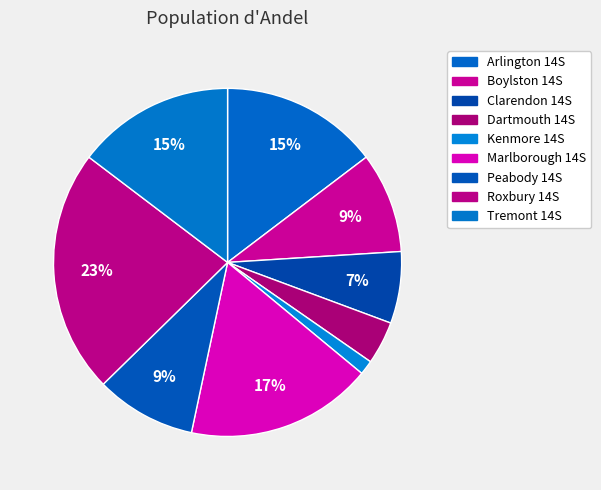

To the nearest percent, what portion does Kenmore 14S represent?

1%